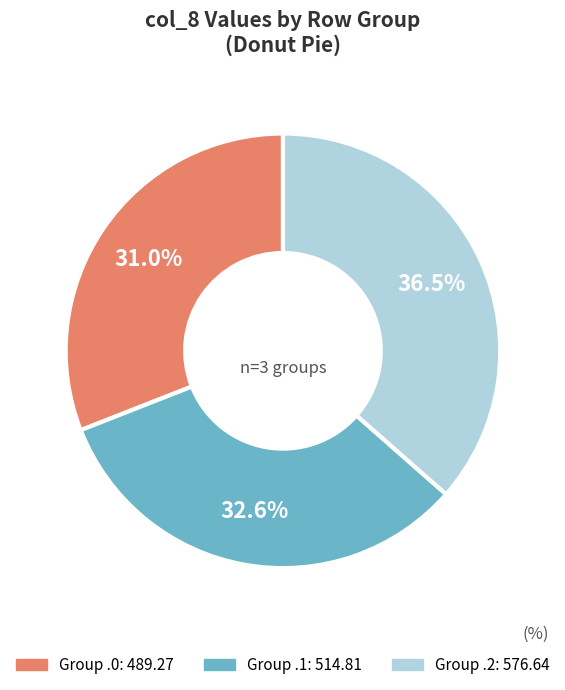

Is there a majority slice in this chart?

No